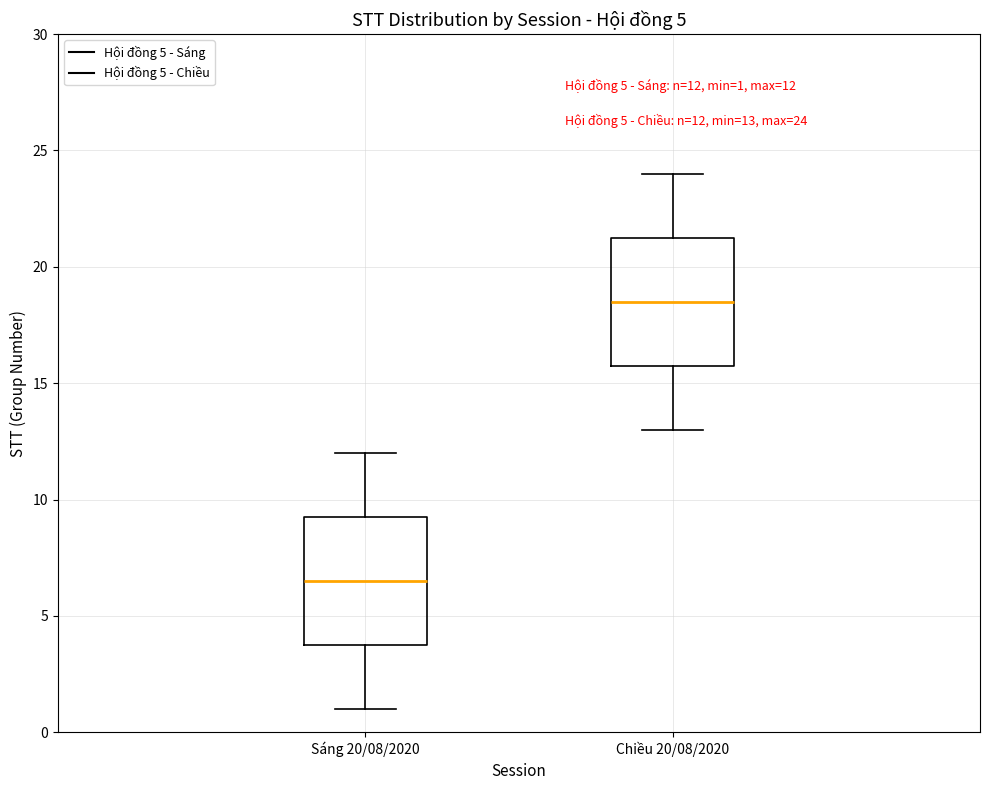

Which box has the lowest median line?

Sáng 20/08/2020